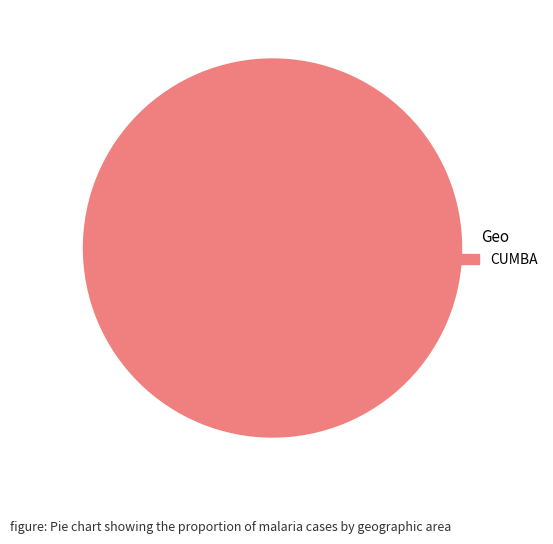

Count the number of slices in the pie.

1